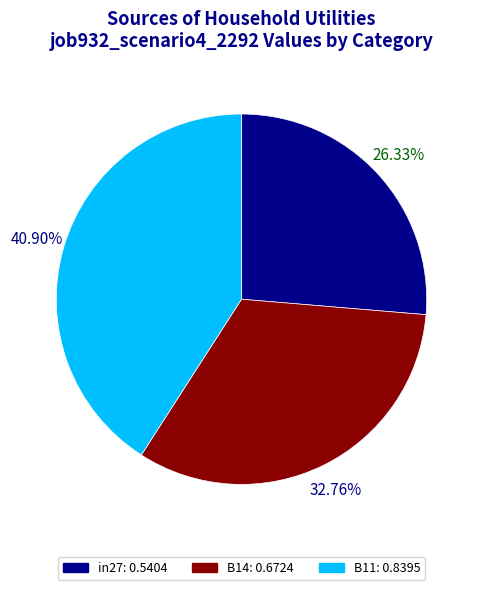

Between in27 and B14, which is larger?

B14